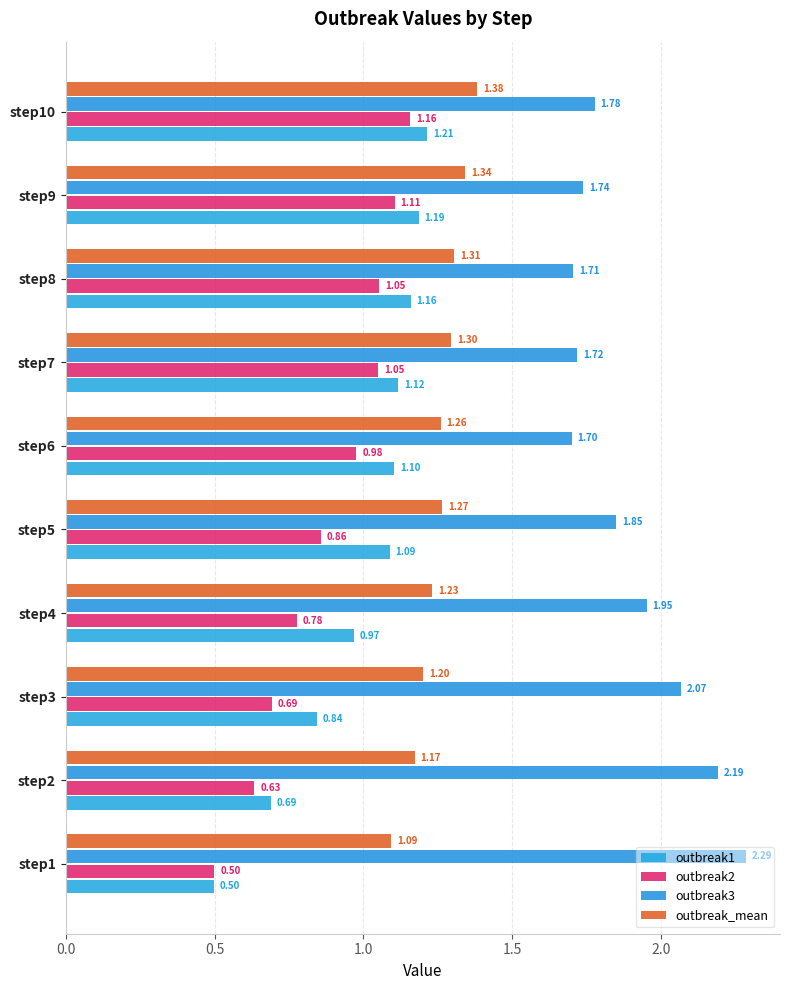

Reading right to left, extract all data points from this chart.

outbreak1: 1.2	1.2	1.2	1.1	1.1	1.1	1.0	0.8	0.7	0.5
outbreak2: 1.2	1.1	1.1	1.1	1.0	0.9	0.8	0.7	0.6	0.5
outbreak3: 1.8	1.7	1.7	1.7	1.7	1.8	2.0	2.1	2.2	2.3
outbreak_mean: 1.4	1.3	1.3	1.3	1.3	1.3	1.2	1.2	1.2	1.1